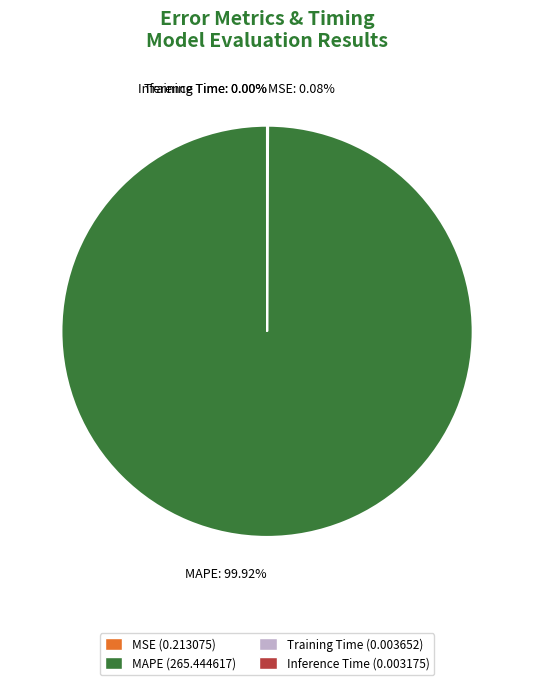

What is the majority slice?

MAPE